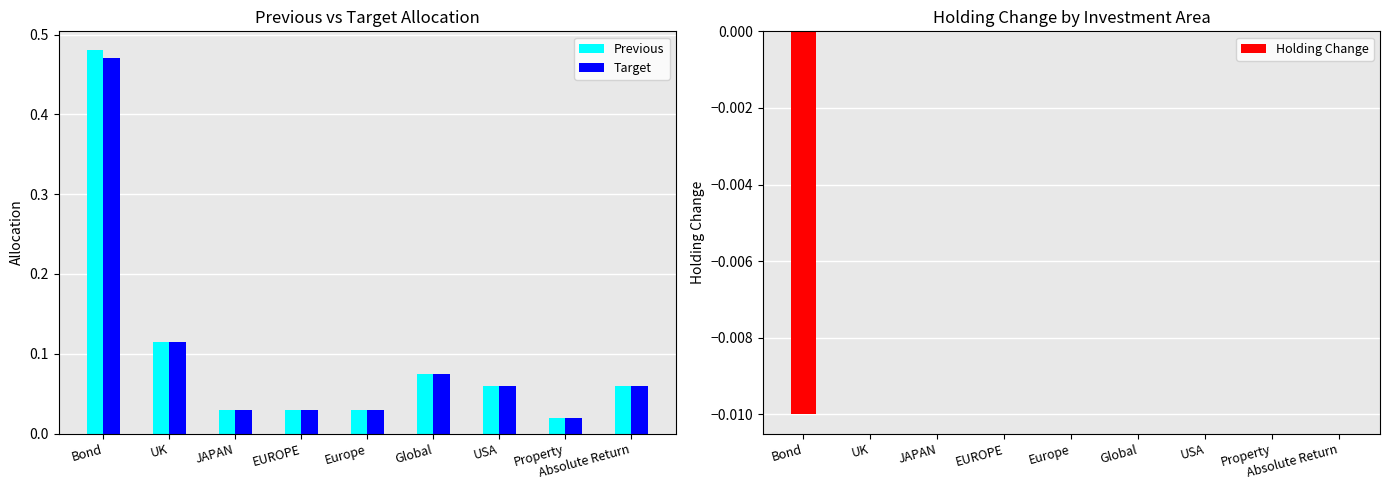

Between Bond and JAPAN, which is larger?

Bond